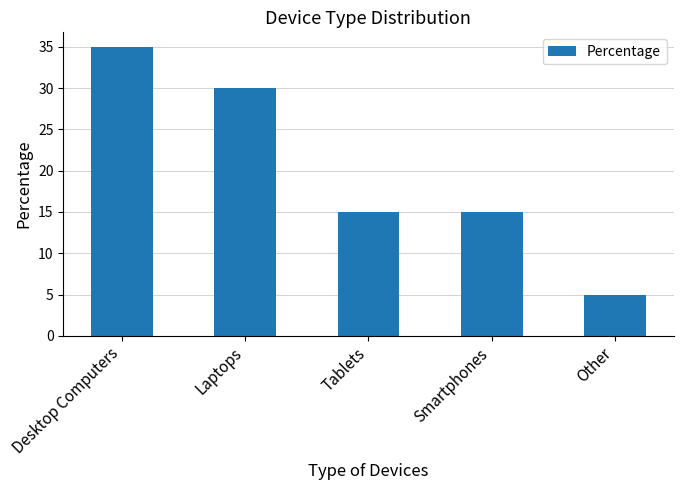

The chart shows a value of 9 at Other. True or false?

False